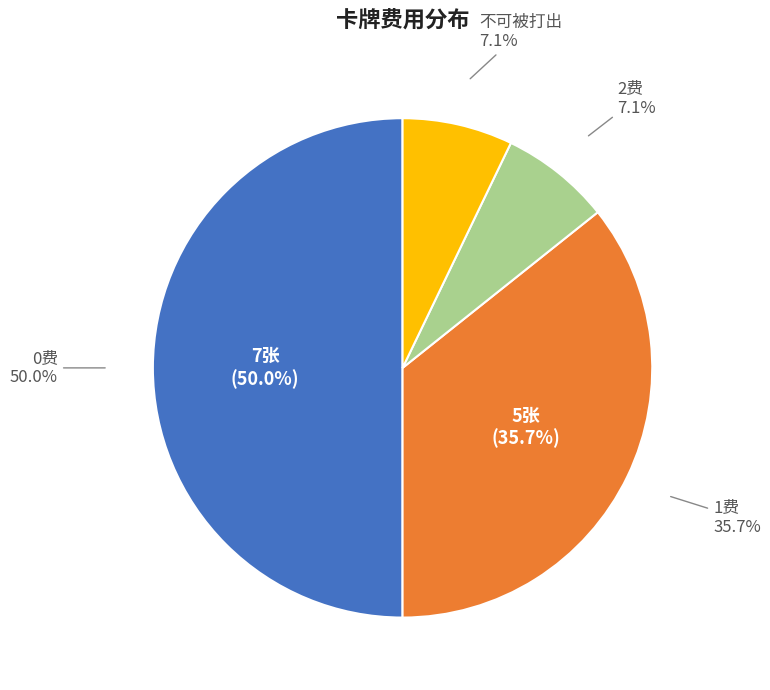

Is S the majority of the pie?

No